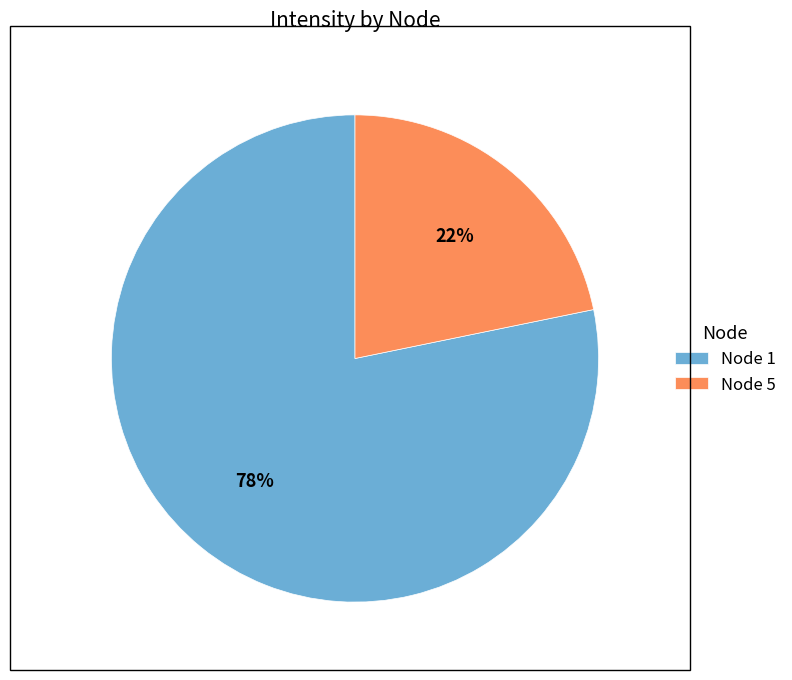

Which category accounts for the majority?

Node 1